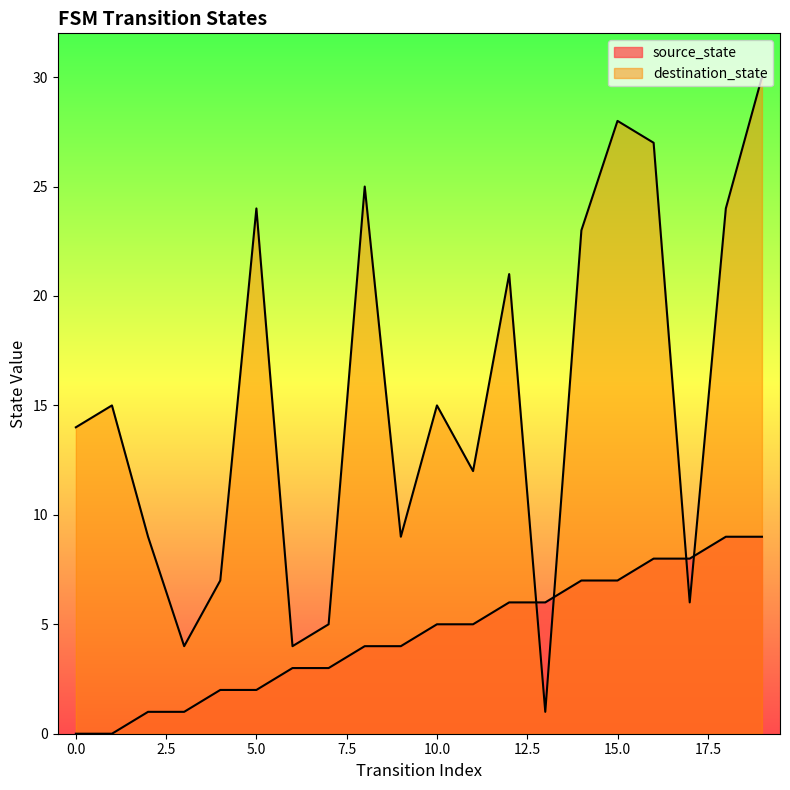

The value of source_state at 15 is 7. True or false?

True